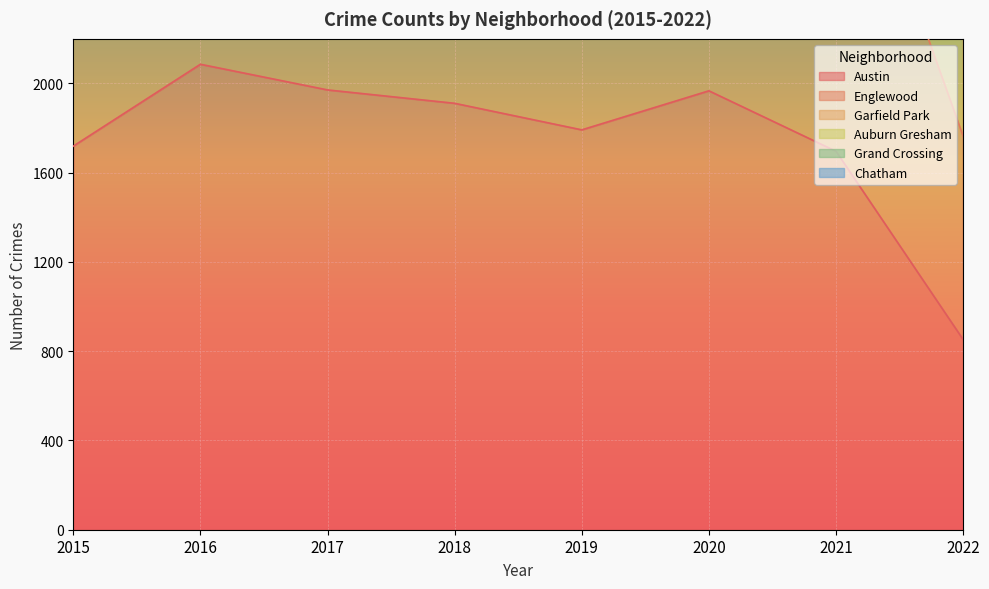

Which category has the highest value in the Austin series?

2016